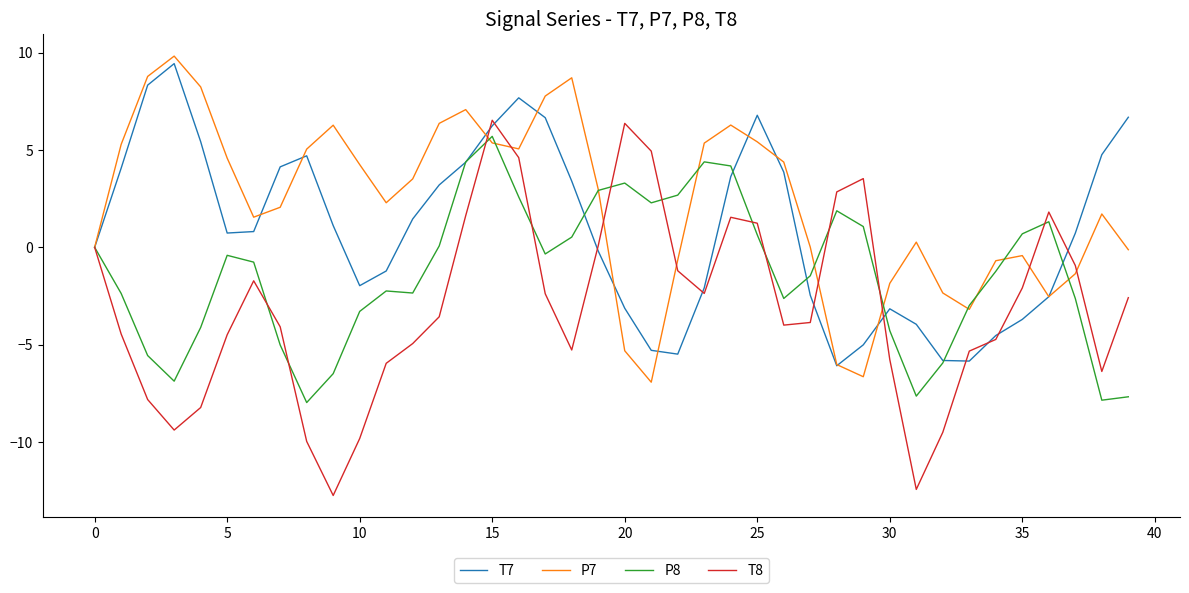

What is the minimum value for T7?

-6.1